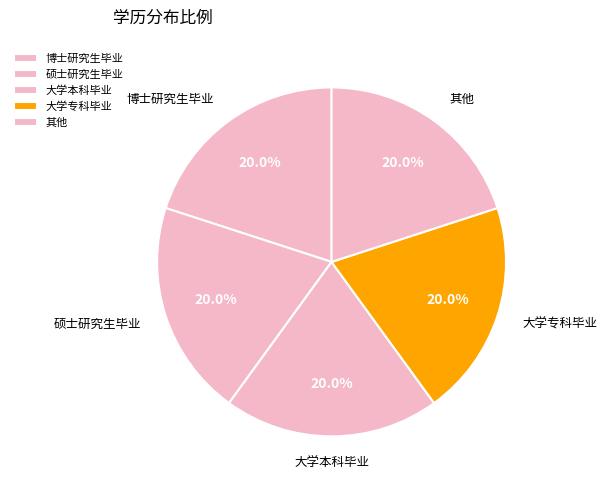

Is there any slice that represents more than half of the pie?

No